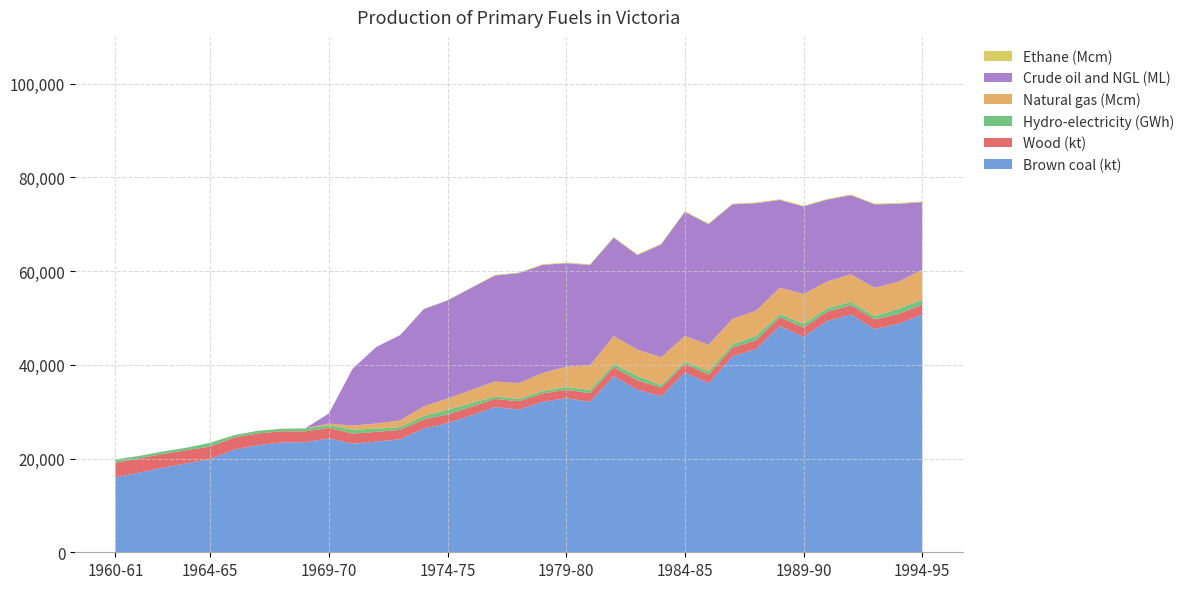

Reading right to left, extract all data points from this chart.

Brown coal (kt): 50751	48752	47648	50723	49386	45989	48289	43399	41804	36075	38380	33257	34708	37567	32103	32895	32101	30473	30994	29212	27542	26441	24121	23630	23180	24311	23499	23434	22871	21902	19865	18984	18051	16997	15975
Wood (kt): 2110	2106	2031	1981	1960	1953	1870	1834	1871	1856	1822	1885	1979	1921	1853	1793	1786	1764	1739	1827	1874	1908	2001	2072	2147	2226	2308	2394	2484	2584	2688	2797	2910	3030	3154
Hydro-electricity (GWh): 1042	1117	713	734	765	803	688	945	706	697	525	532	929	737	670	584	557	515	538	810	991	773	593	688	848	603	623	541	570	513	815	543	547	537	685
Natural gas (Mcm): 6415	5793	6053	5899	5679	6393	5645	5376	5422	5643	5444	5957	5631	5919	5264	4347	3810	3366	3171	2793	2414	2010	1444	1097	864	339	21	0	0	0	0	0	0	0	0
Crude oil and NGL (ML): 14390	16605	17806	16873	17483	18678	18698	22959	24447	25766	26457	24051	20187	20994	21421	22080	23068	23459	22647	21795	20931	20774	18179	16355	12124	2151	0	0	0	0	0	0	0	0	0
Ethane (Mcm): 181	162	162	149	146	158	153	153	154	159	172	175	168	150	139	147	144	129	103	73	64	46	26	0	0	0	0	0	0	0	0	0	0	0	0